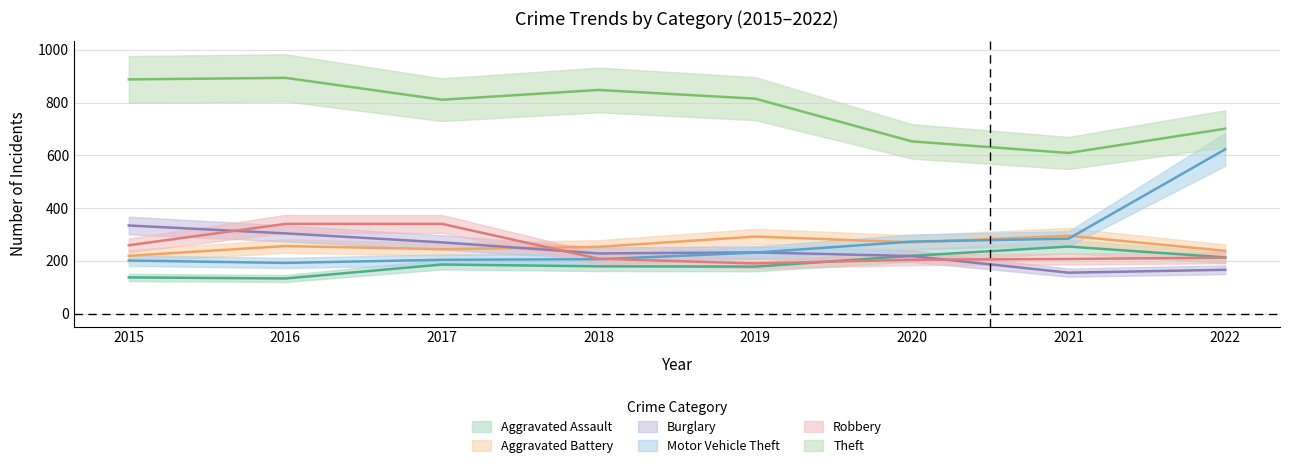

Between which two adjacent categories do Burglary and Aggravated Battery first intersect?

2017 and 2018